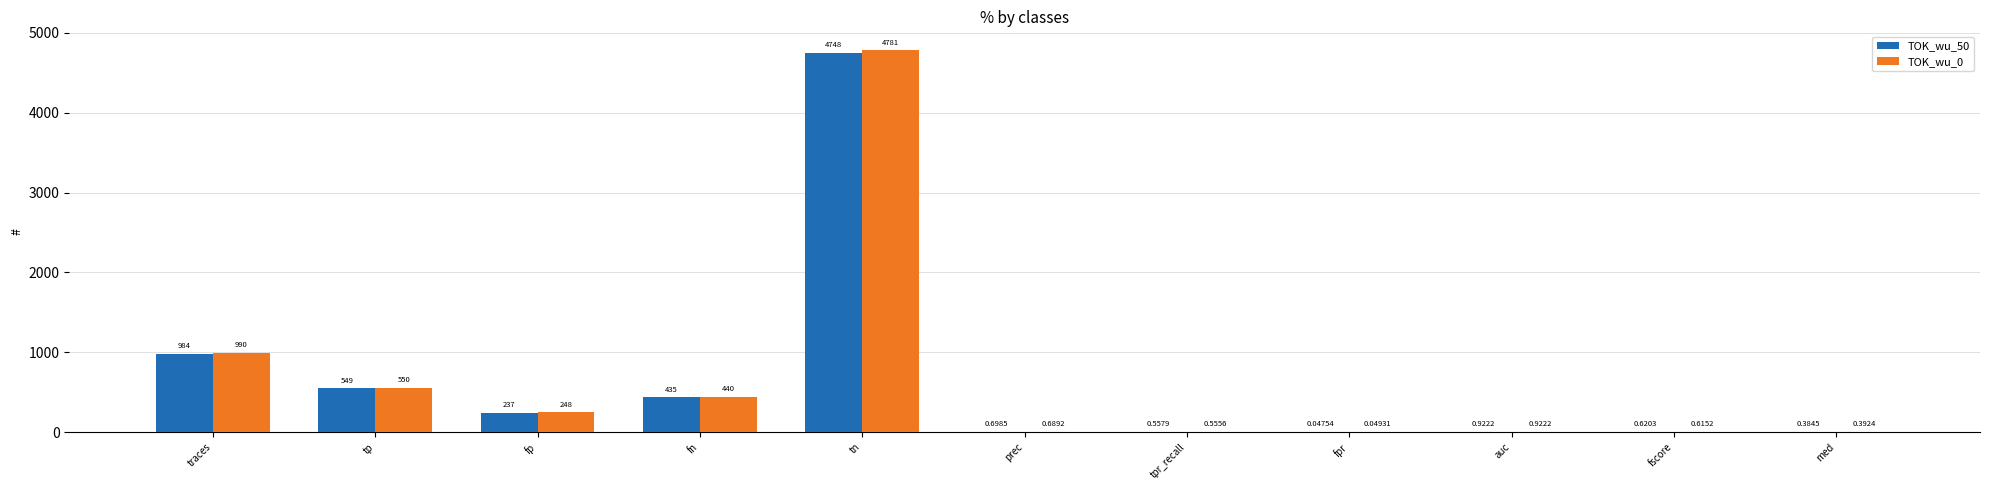

At which category is the sum across all series the highest?

tn